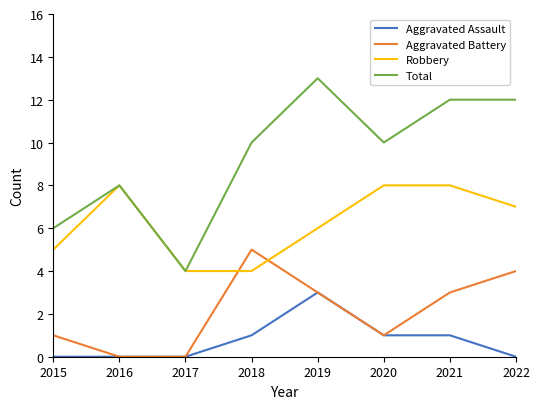

What is the difference between the second highest and minimum values in the Total series?

8